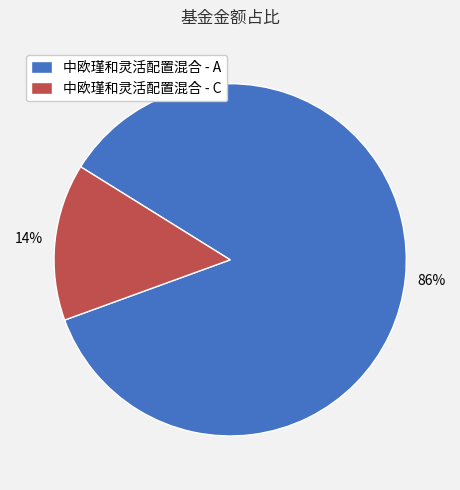

Is there any slice that represents more than half of the pie?

Yes